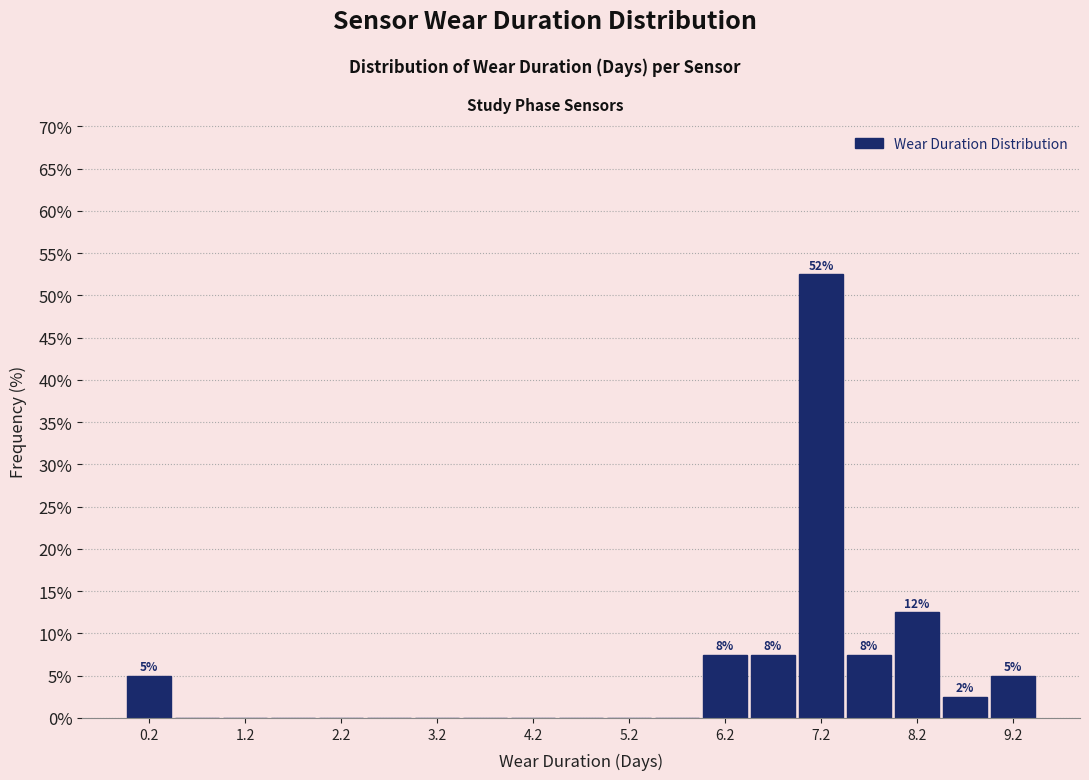

Over which range of the x-axis is the bar tallest?

7.0 to 7.5